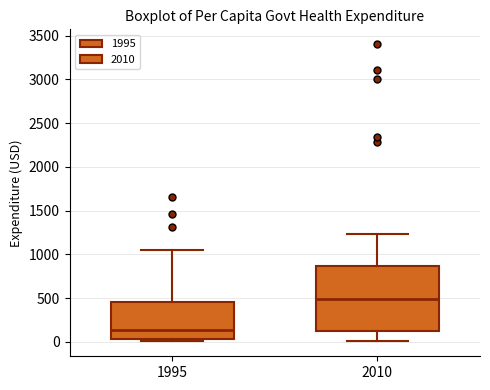

Reading left to right, read every box against the y-axis: the position of its median line, the range the box covers, and the ends of its whiskers. The values are not printed on the chart, so give them approximately, as read against the axis.

1995: median 150, box 50 to 450, whiskers 0 to 1050
2010: median 500, box 150 to 850, whiskers 0 to 1250